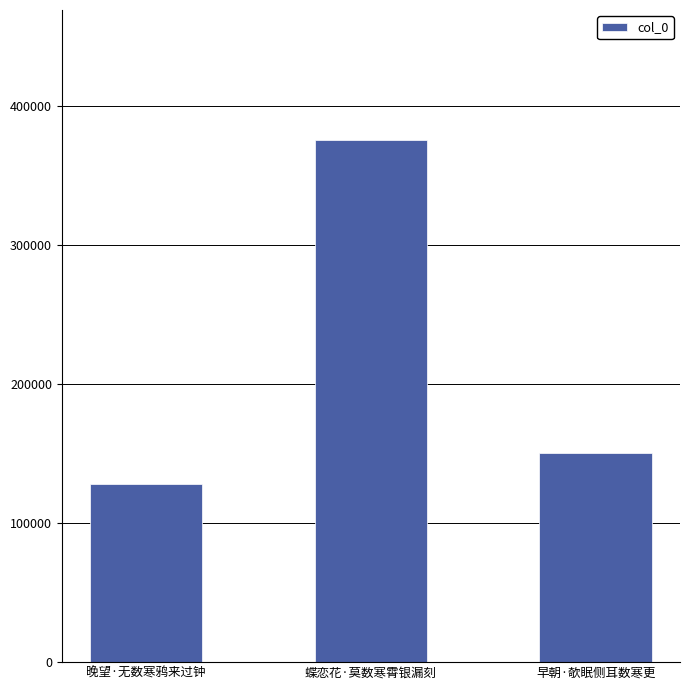

What is the approximate value at 早朝·欹眠侧耳数寒更, to the nearest 50?

150500